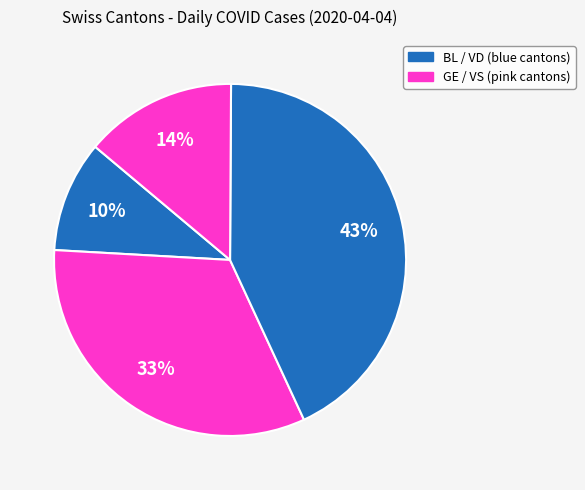

How many segments does this pie chart have?

4